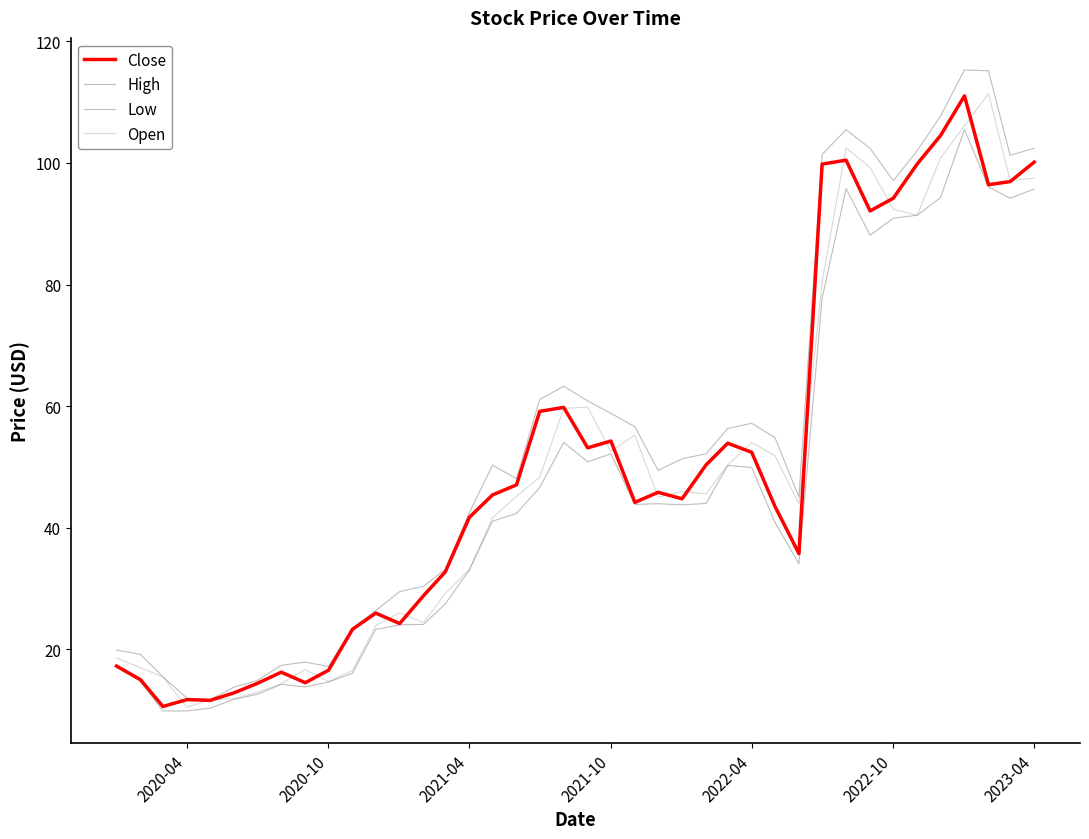

Which series has the widest spread of values?

High